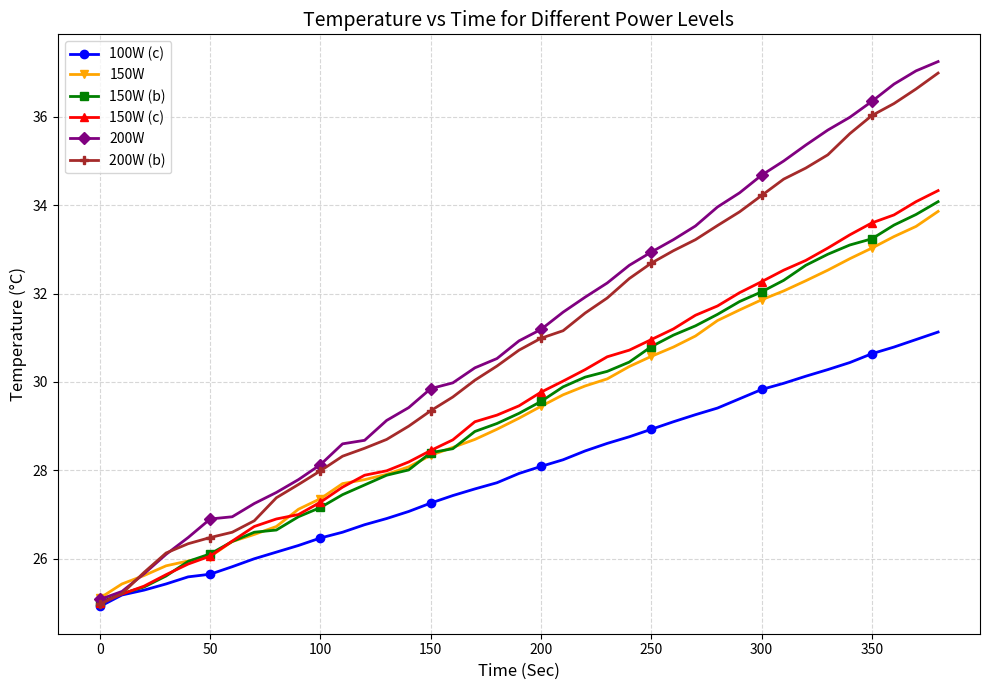

Which series has the widest spread of values?

200W